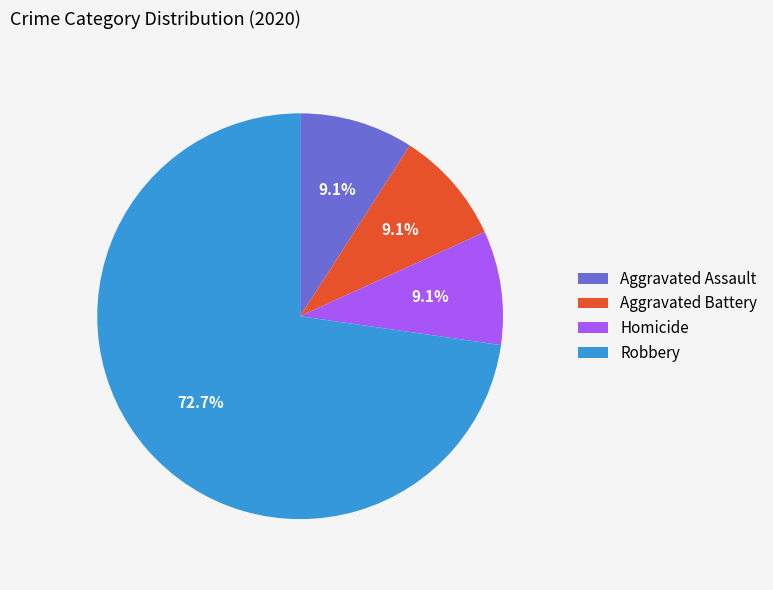

Is there a majority slice in this chart?

Yes